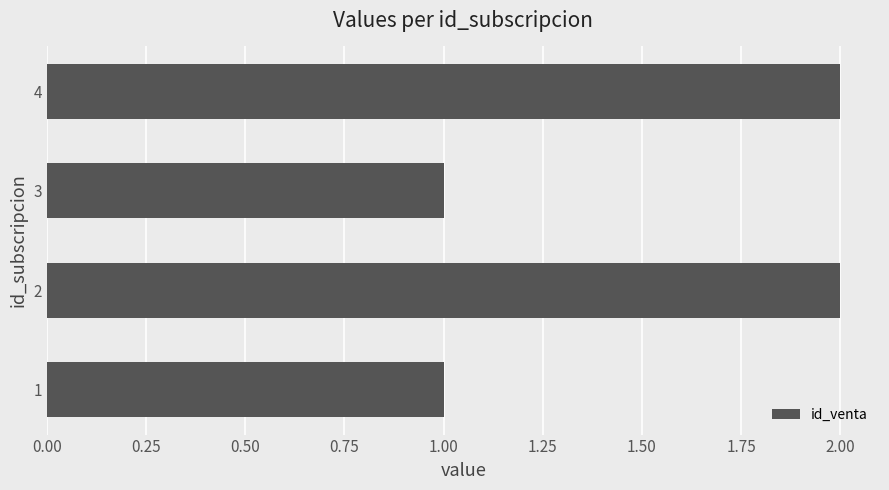

What is the change in value from 1 to 4?

+1